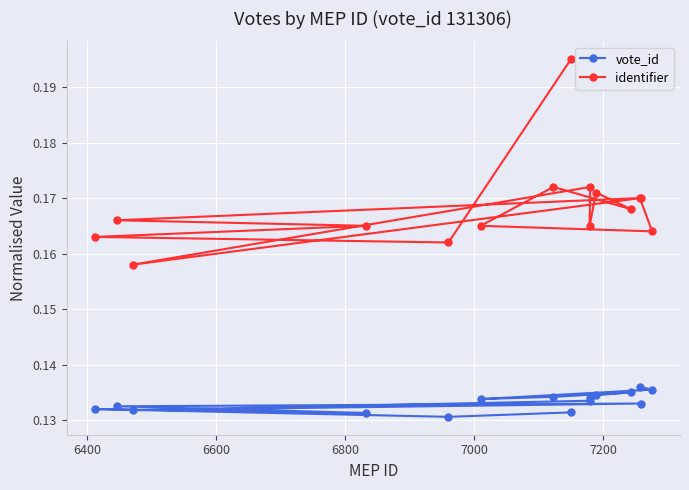

What is the sum of all vote_id values?

2.0